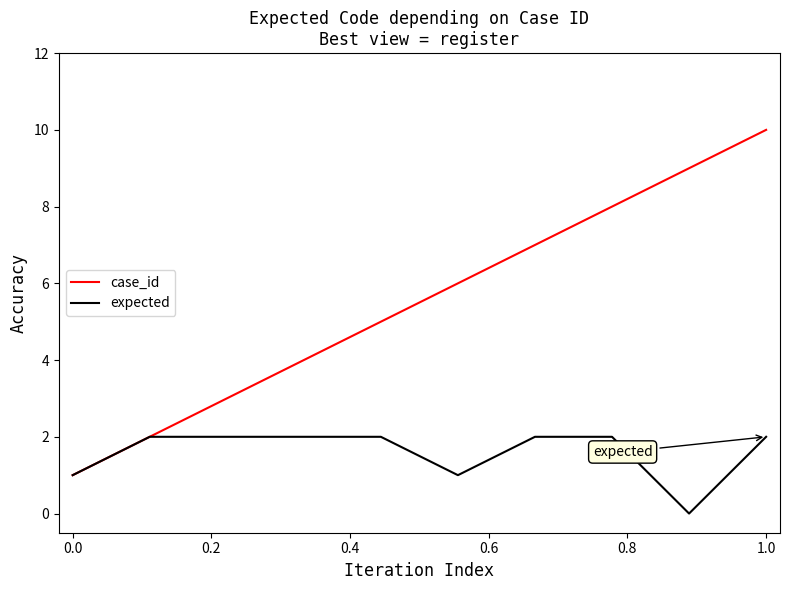

What is the difference between the maximum and minimum values in the case_id series?

9